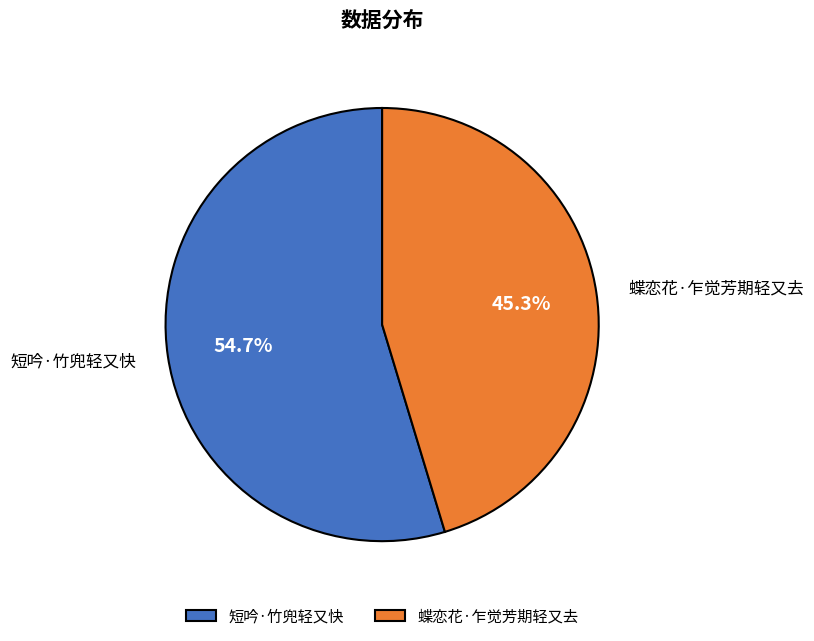

To the nearest percent, what is the difference between the largest and smallest slice percentages?

9%